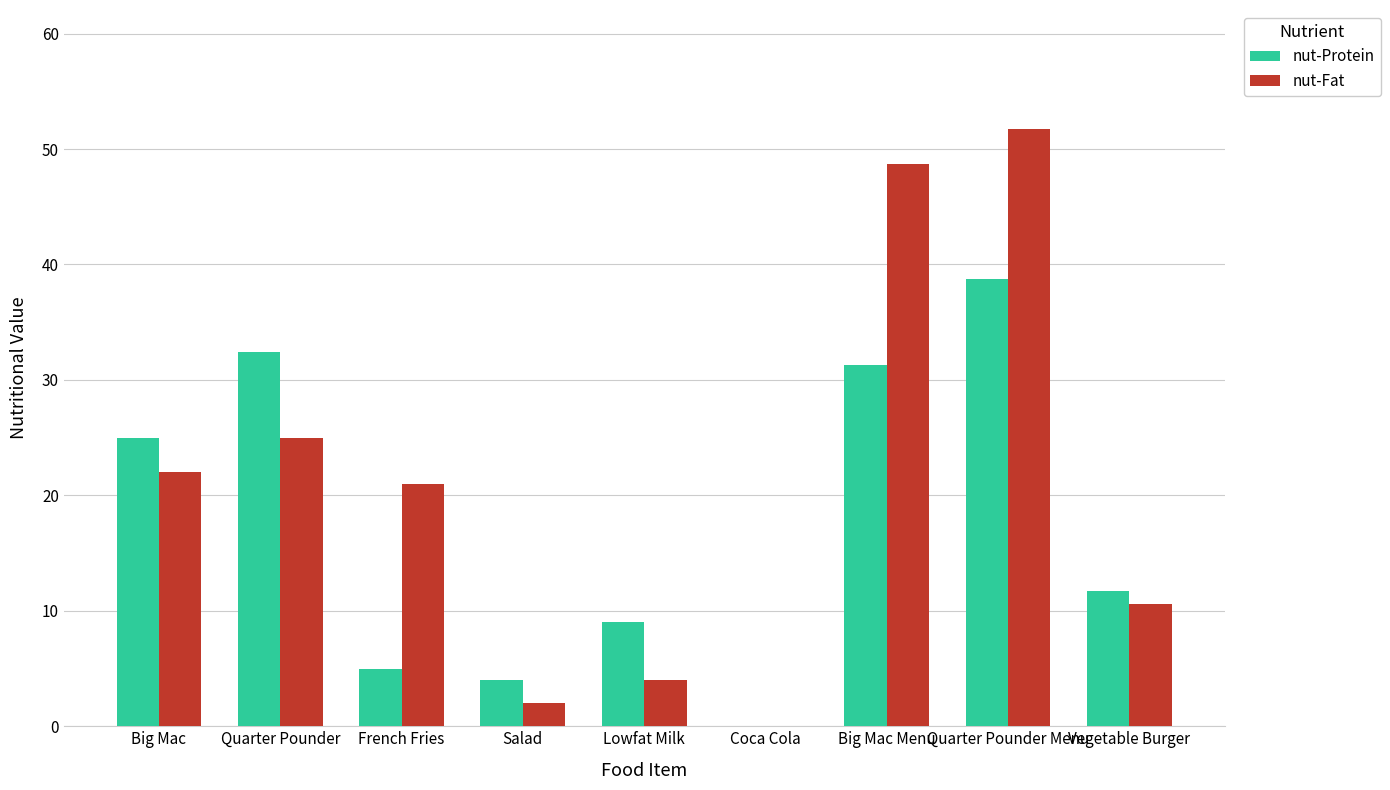

How many groups of bars are there?

9